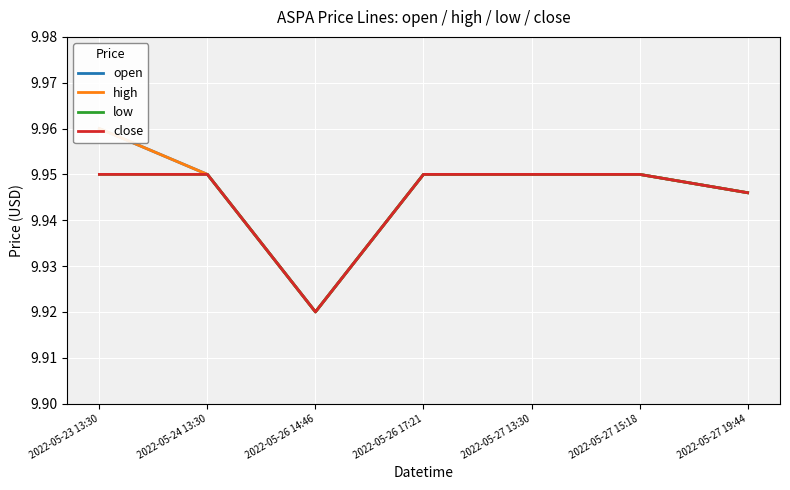

List the series in order of their peak value, highest first.

open, high, low, close